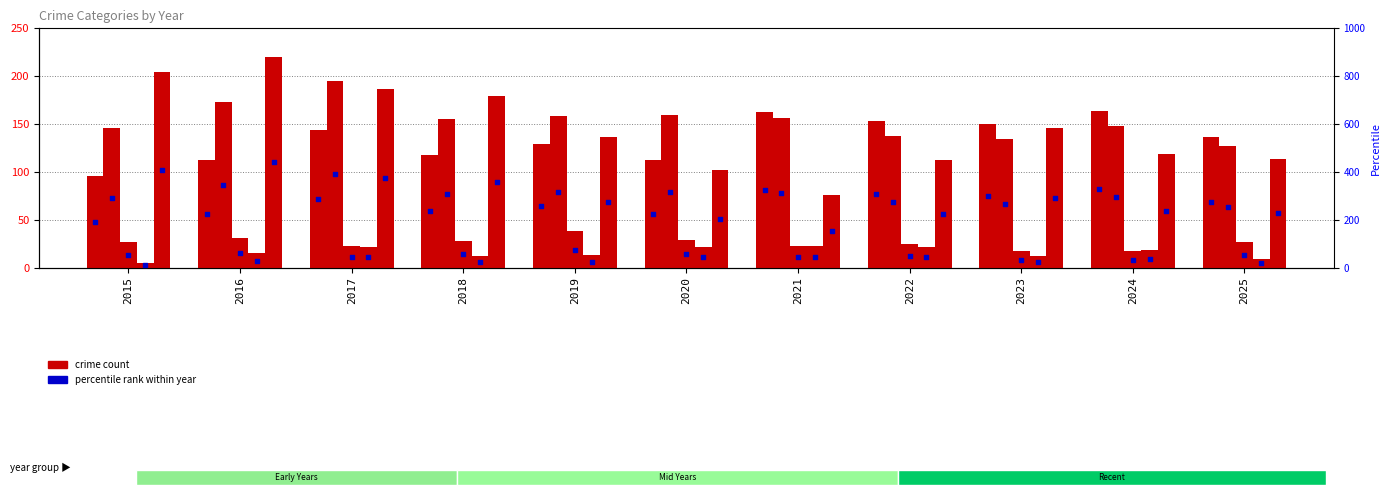

What is the ratio of the value at 2024 to the value at 2015?

1.7